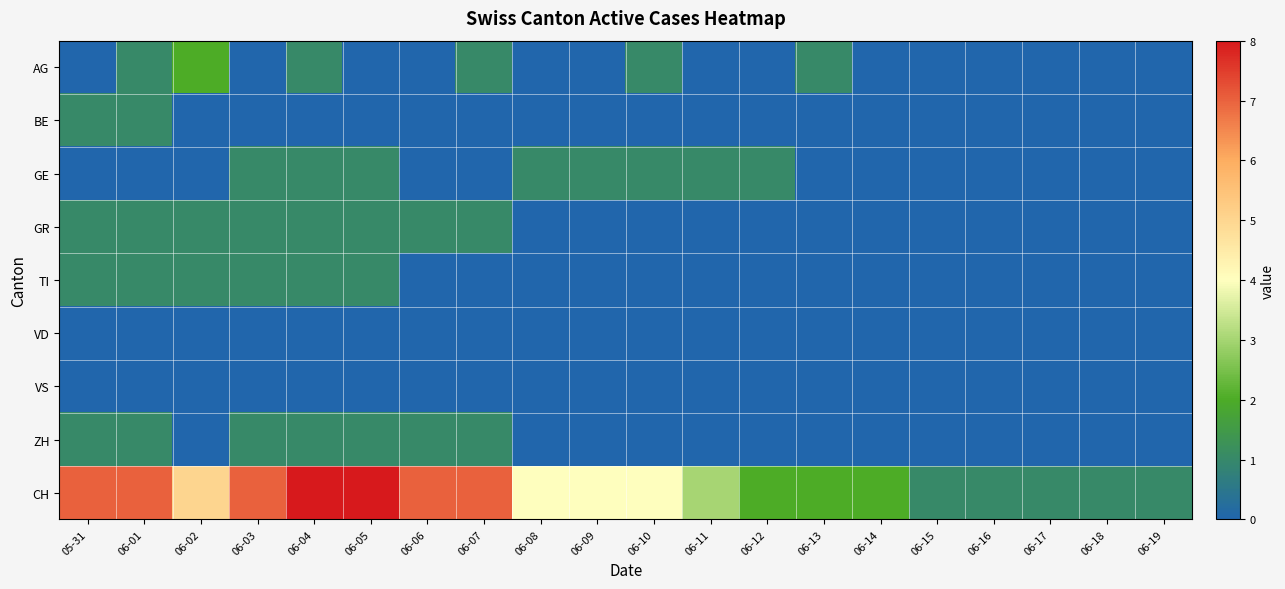

At which category is the sum across all series the highest?

06-04